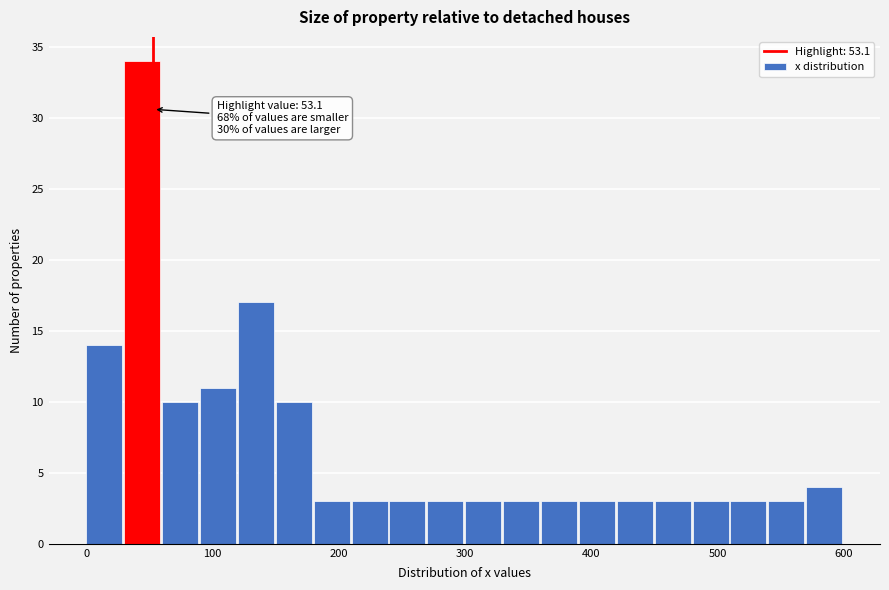

Read against the x-axis, roughly where is the centre of the tallest bar?

40